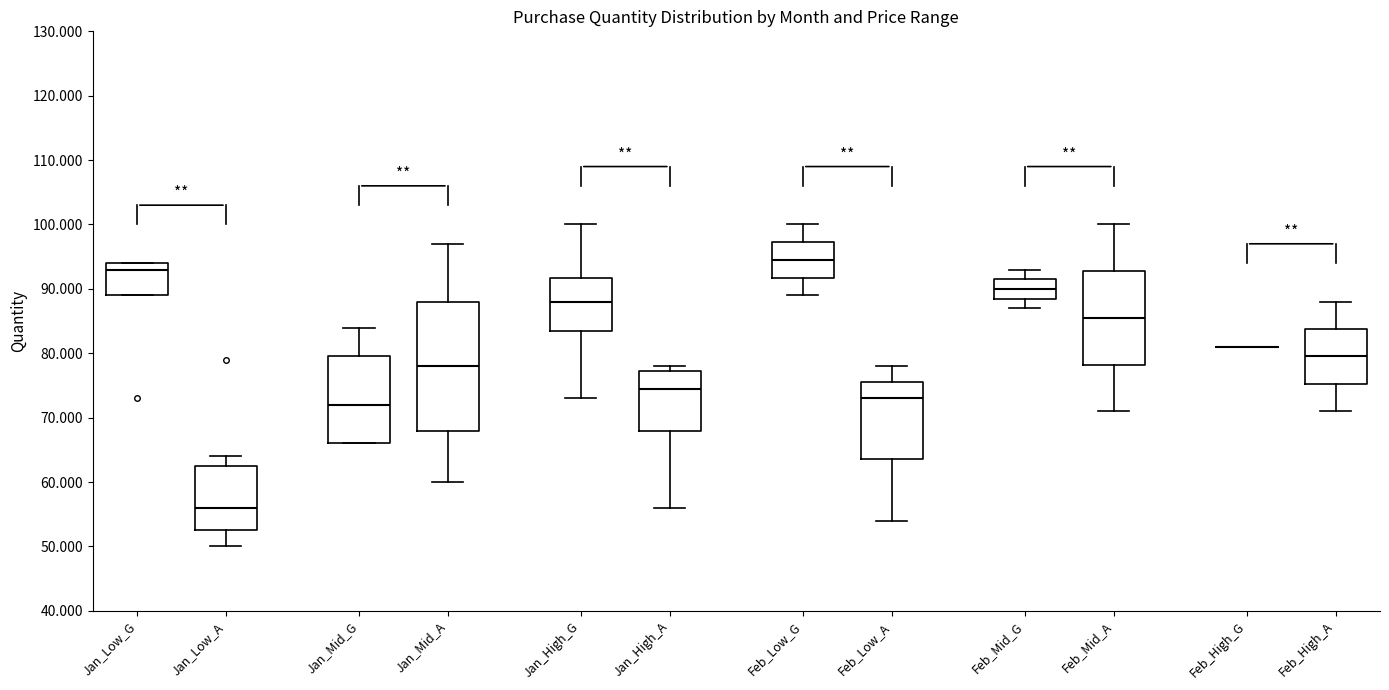

Reading left to right, transcribe this box plot: for each box, give where its median line is, the range the box spans, and where its two whiskers end, as read against the y-axis. The values are not printed on the chart, so give them approximately, as read against the axis.

Jan_Low_G: median 93, box 89 to 94, whiskers 89 to 94
Jan_Low_A: median 56, box 53 to 63, whiskers 50 to 64
Jan_Mid_G: median 72, box 66 to 80, whiskers 66 to 84
Jan_Mid_A: median 78, box 68 to 88, whiskers 60 to 97
Jan_High_G: median 88, box 84 to 92, whiskers 73 to 100
Jan_High_A: median 75, box 68 to 77, whiskers 56 to 78
Feb_Low_G: median 95, box 92 to 97, whiskers 89 to 100
Feb_Low_A: median 73, box 64 to 76, whiskers 54 to 78
Feb_Mid_G: median 90, box 89 to 92, whiskers 87 to 93
Feb_Mid_A: median 86, box 78 to 93, whiskers 71 to 100
Feb_High_G: box collapsed to a line at 81, whiskers 81 to 81
Feb_High_A: median 80, box 75 to 84, whiskers 71 to 88